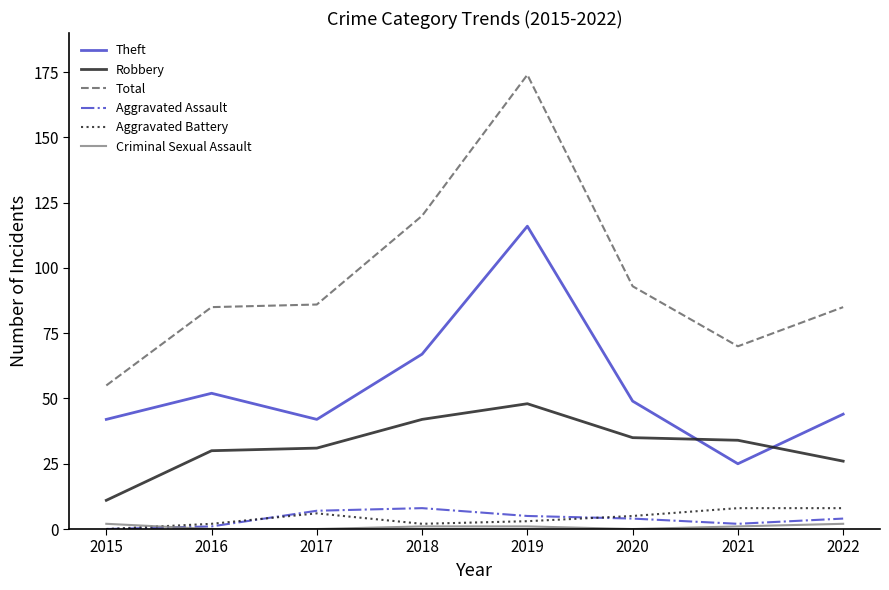

What is the spread (max minus min) of values at 2017?

86